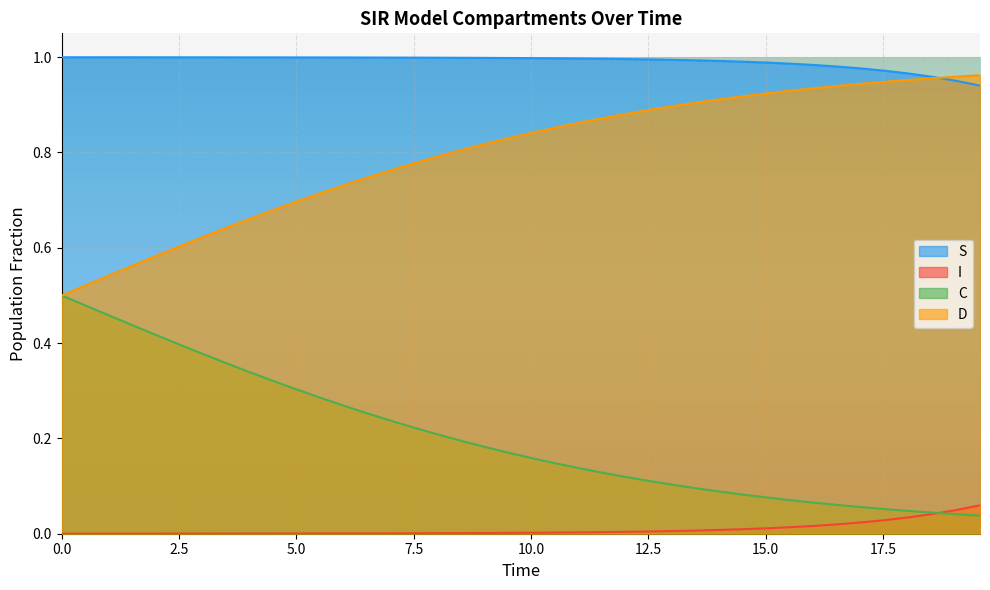

True or false: C and I cross at least once.

True